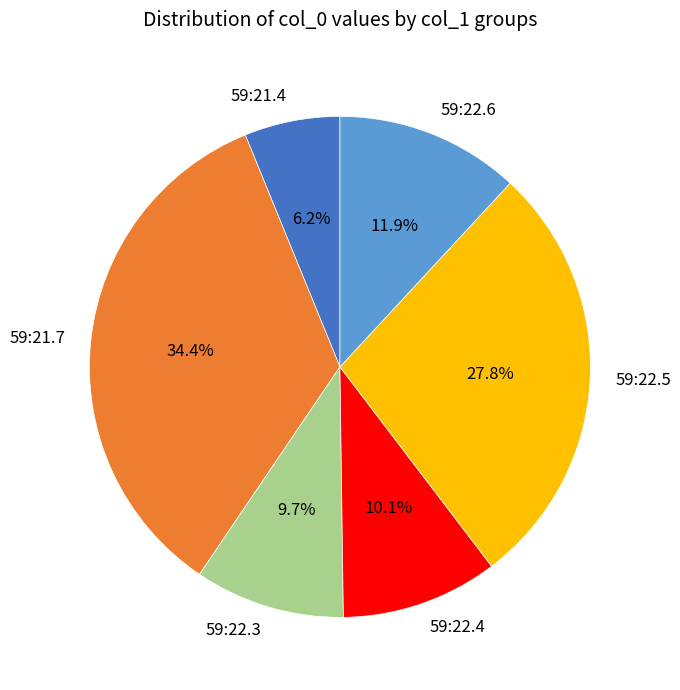

To the nearest percent, what percentage of the pie is 59:22.4?

10%